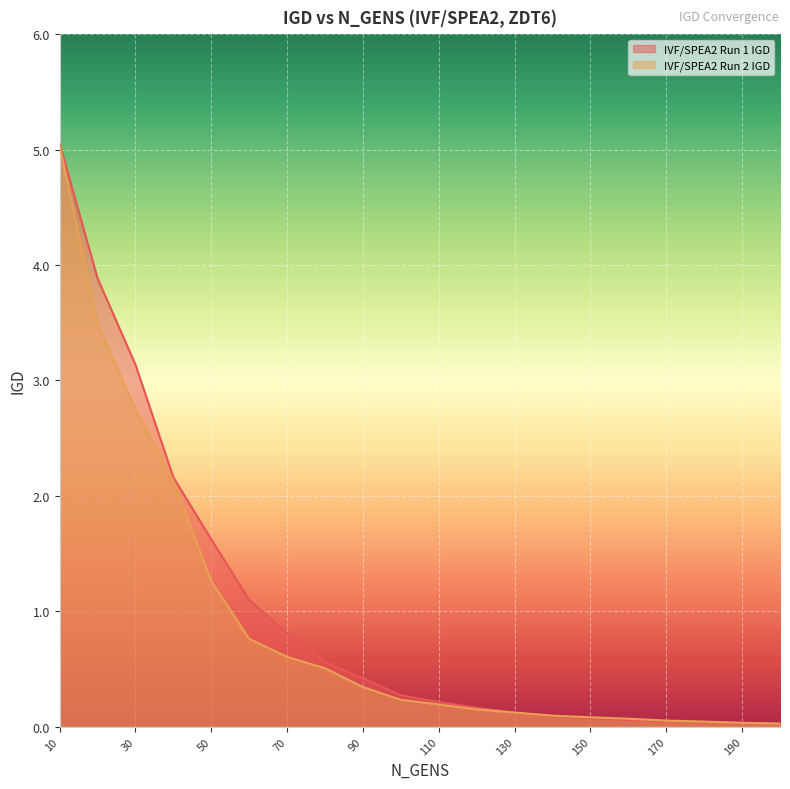

What is the total value across all series at 60?

1.9